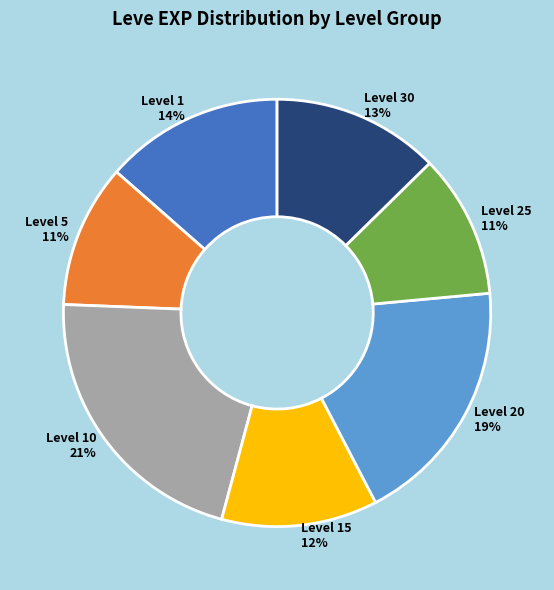

How many segments does this pie chart have?

7